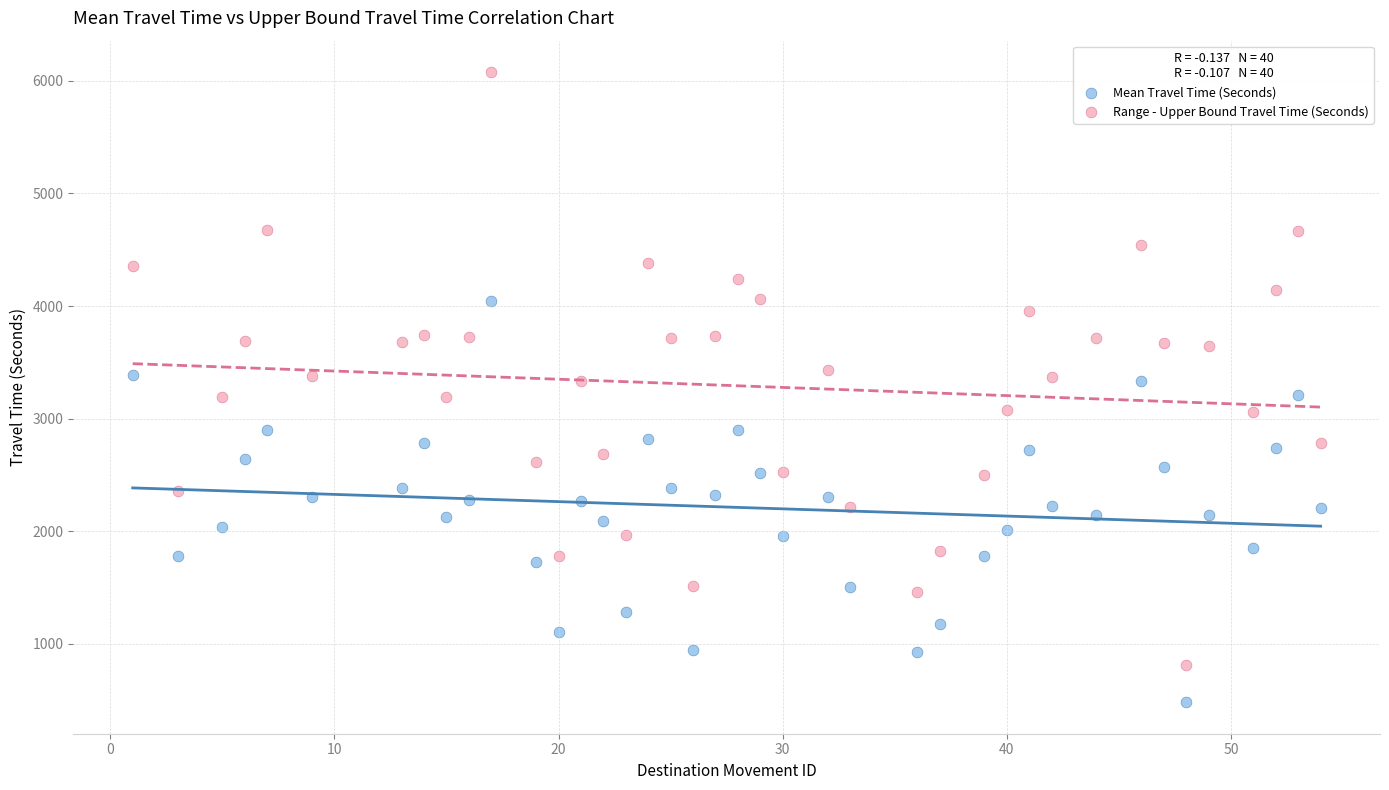

Across all data points, what is the range of X values (max minus min)?

53